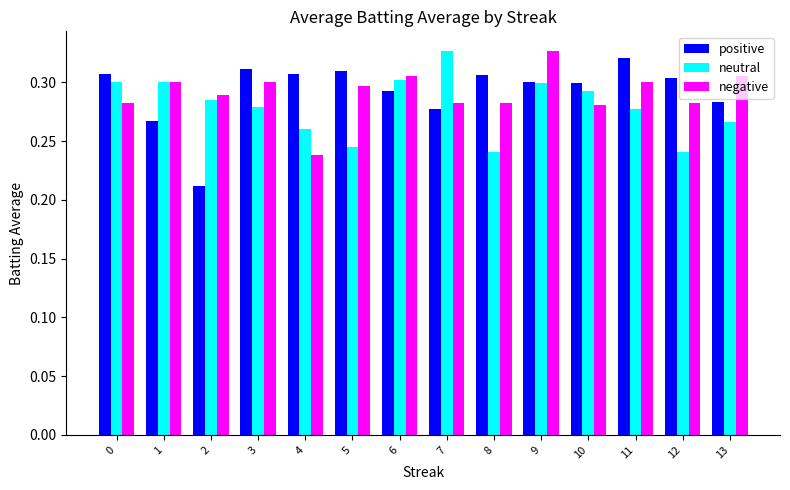

Is the value of positive at 8 greater than the value of neutral at 2?

Yes